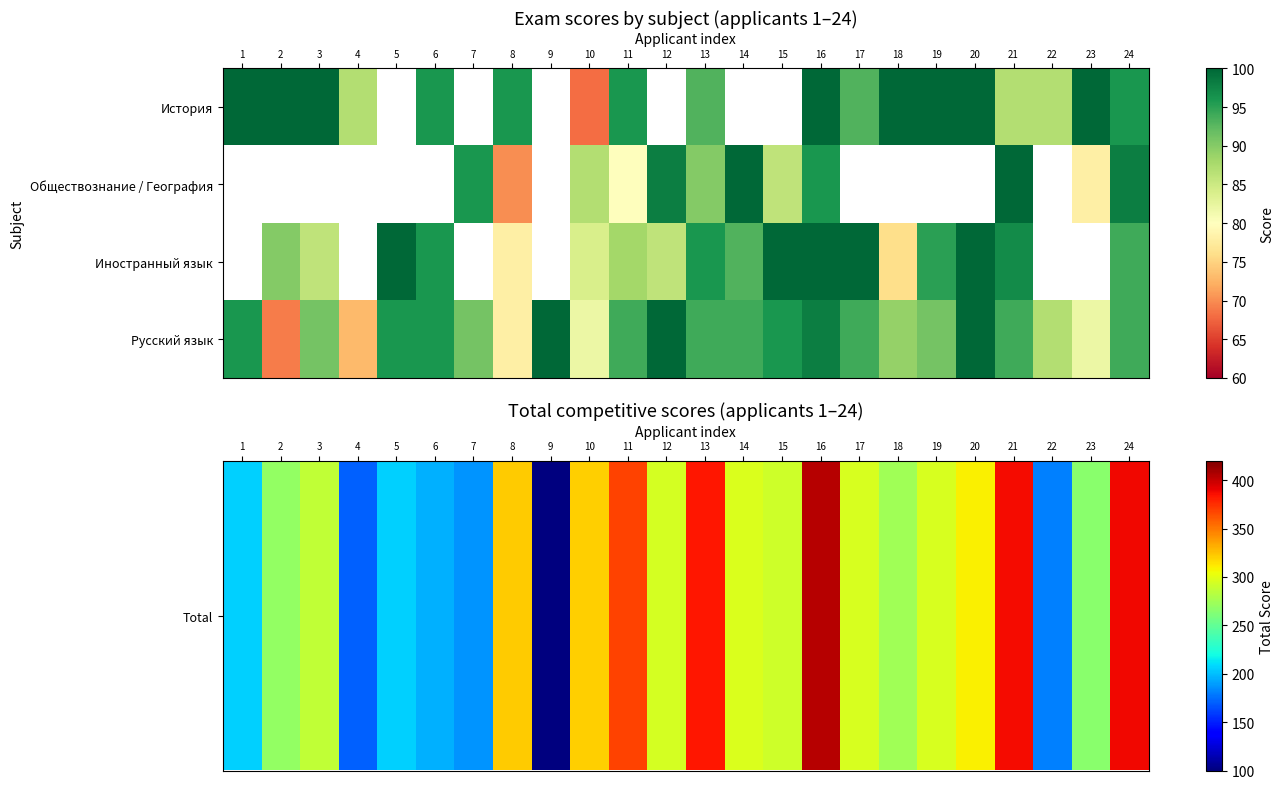

What is the sum of the Русский язык values at 5 and 1?

192.0